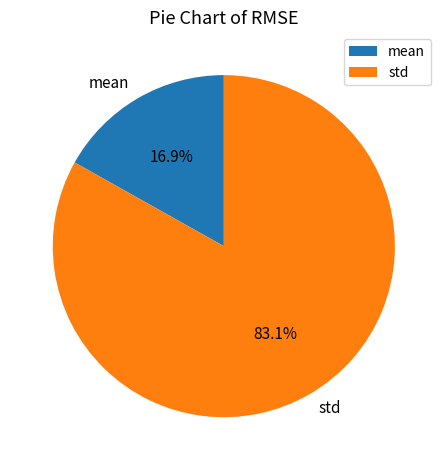

What percentage is NOT represented by mean?

83.1%